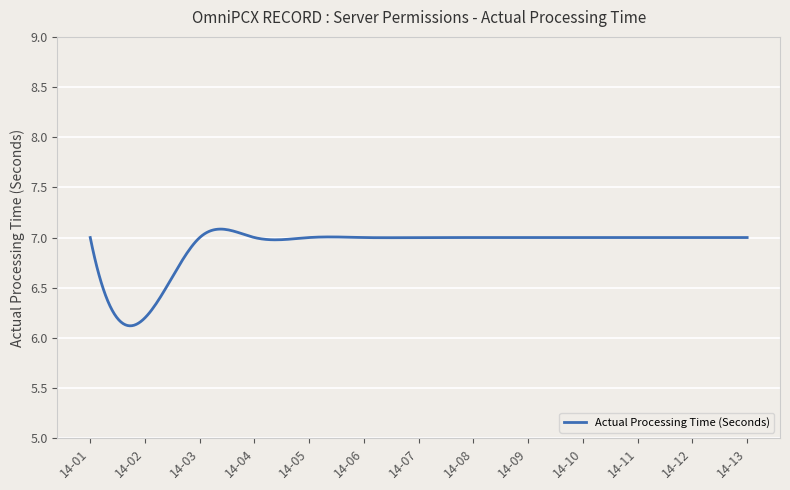

How many lines are shown in the chart?

1